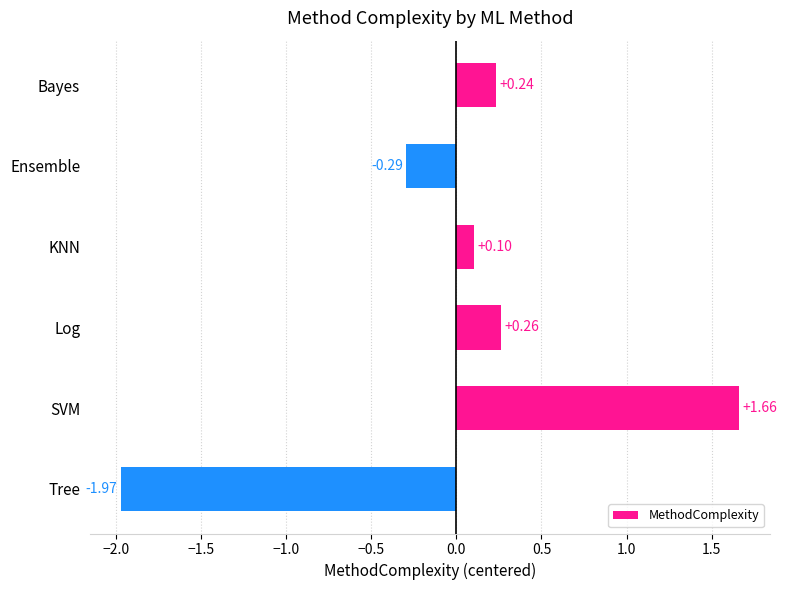

How many values are below zero?

2